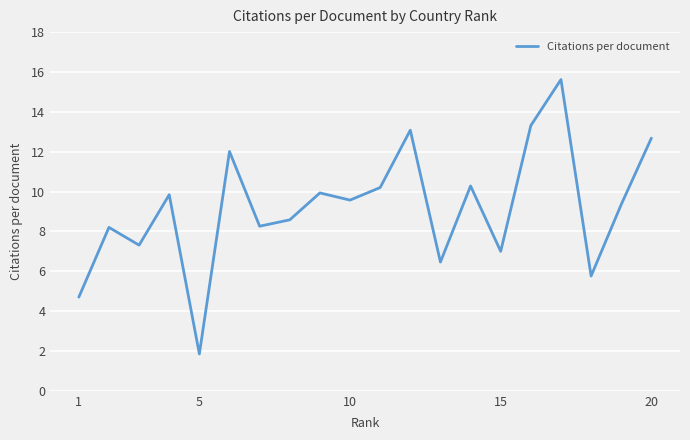

What is the greatest value displayed?

15.6